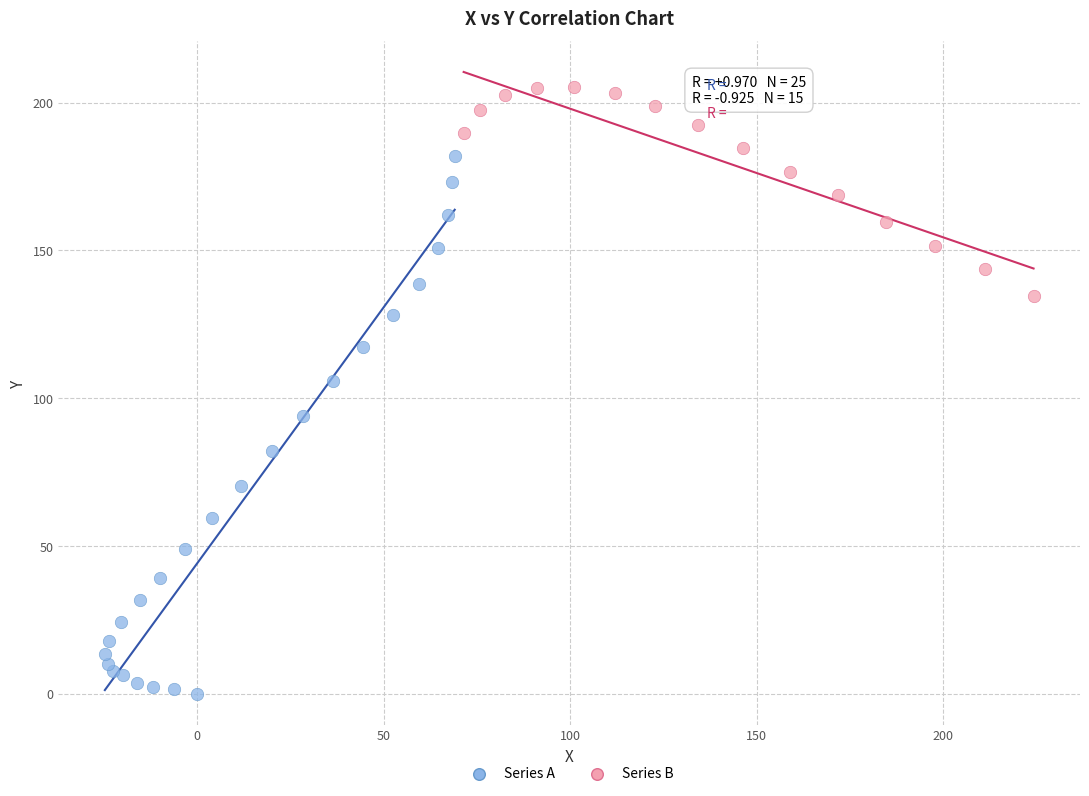

Which series has the largest Y range (max minus min)?

Series A